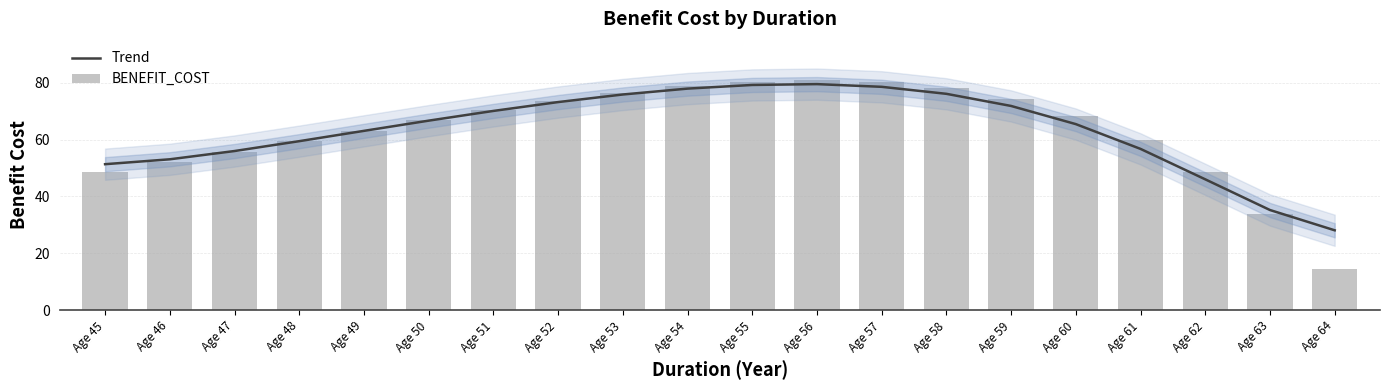

Reading left to right, list all the values displayed in this chart.

Trend: 51.4	53.1	56.0	59.5	63.1	66.7	70.1	73.2	75.9	78.0	79.3	79.5	78.6	76.1	71.9	65.5	56.7	46.0	35.2	28.1
BENEFIT_COST: 48.6	52.0	55.7	59.4	63.2	66.8	70.5	73.7	76.5	78.8	80.3	80.9	80.3	78.1	74.2	68.2	59.8	48.5	33.7	14.4